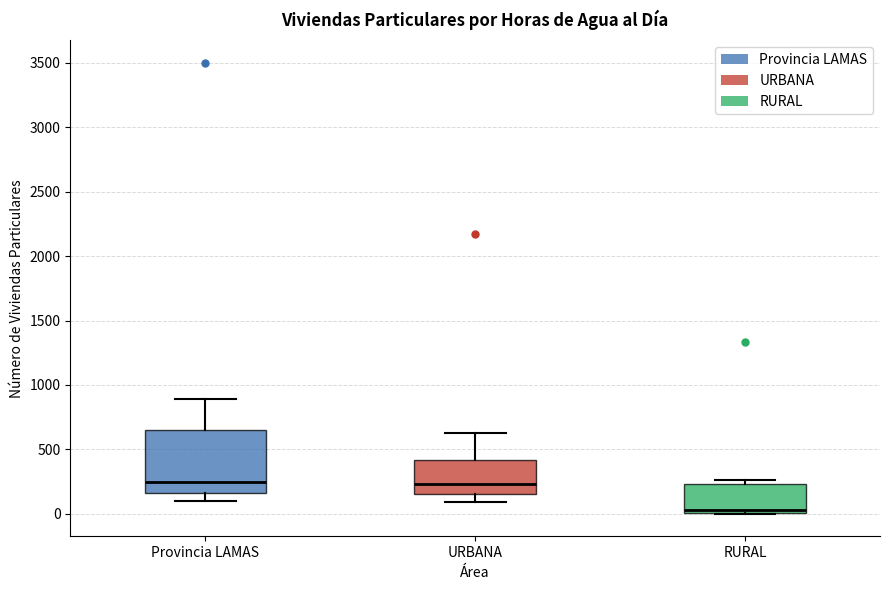

Reading left to right, transcribe this box plot: for each box, give where its median line is, the range the box spans, and where its two whiskers end, as read against the y-axis. The values are not printed on the chart, so give them approximately, as read against the axis.

Provincia LAMAS: median 250, box 150 to 650, whiskers 100 to 900
URBANA: median 250, box 150 to 400, whiskers 100 to 650
RURAL: median 50, box 0 to 250, whiskers 0 to 250 (just above the box's upper edge)